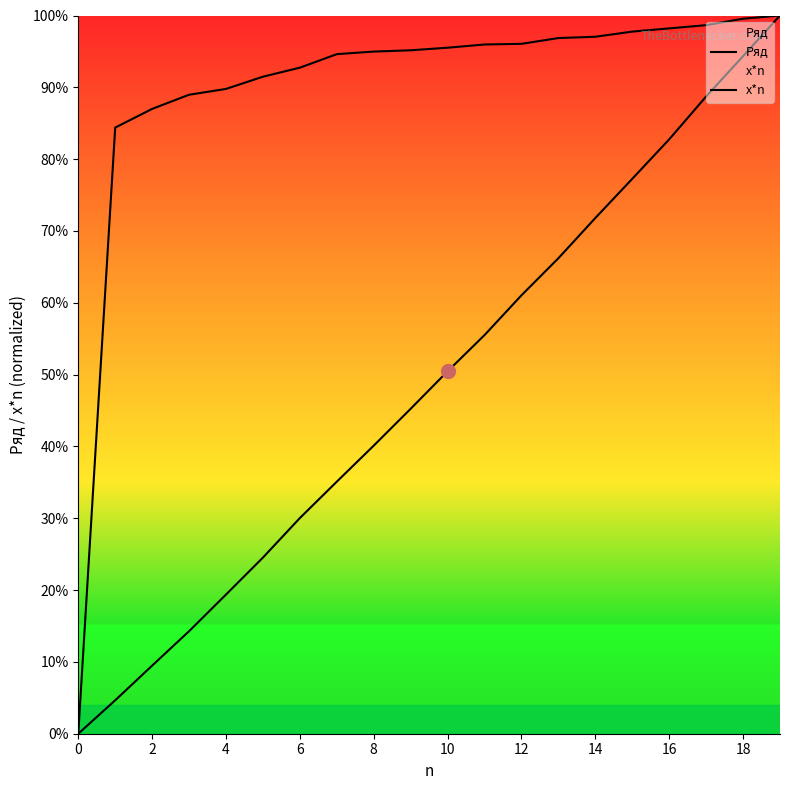

Where is x*n nearest to the value 50?

10